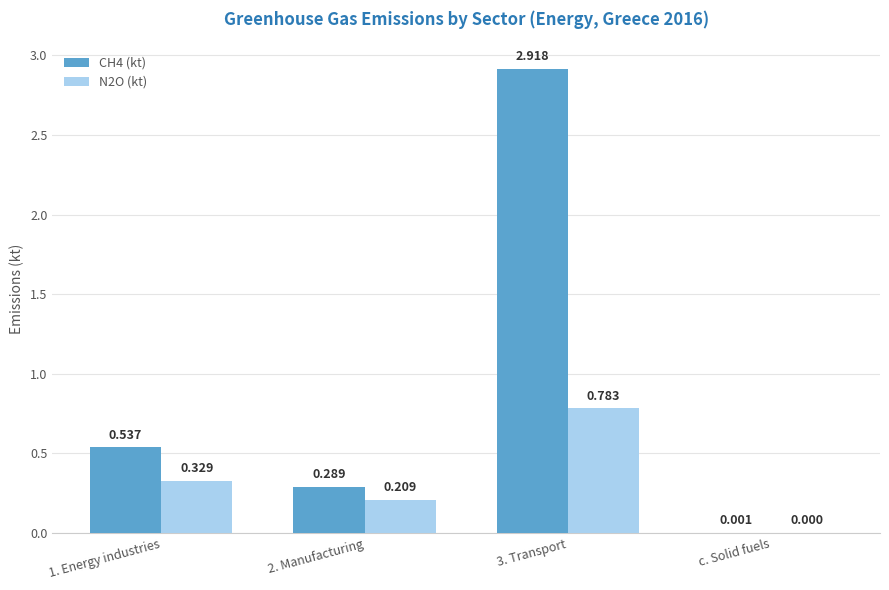

Is the value of N2O (kt) at c. Solid fuels greater than the value of CH4 (kt) at c. Solid fuels?

No